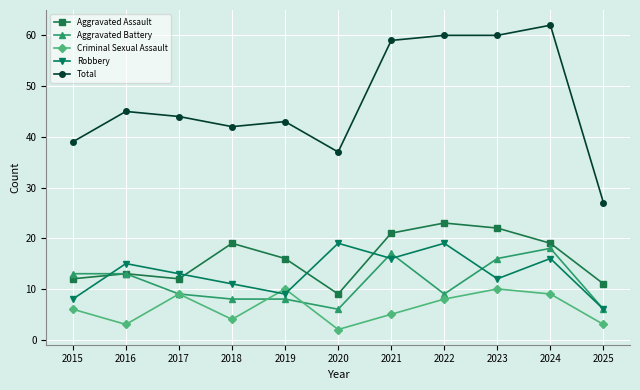

Which category has the lowest value in the Aggravated Assault series?

2020